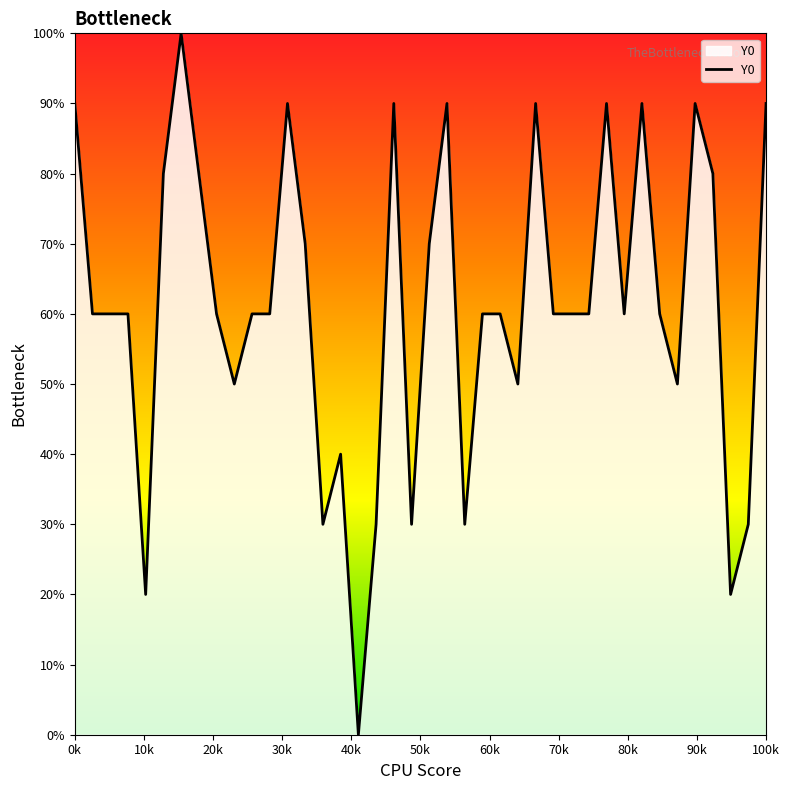

What is the greatest value displayed?

100.0